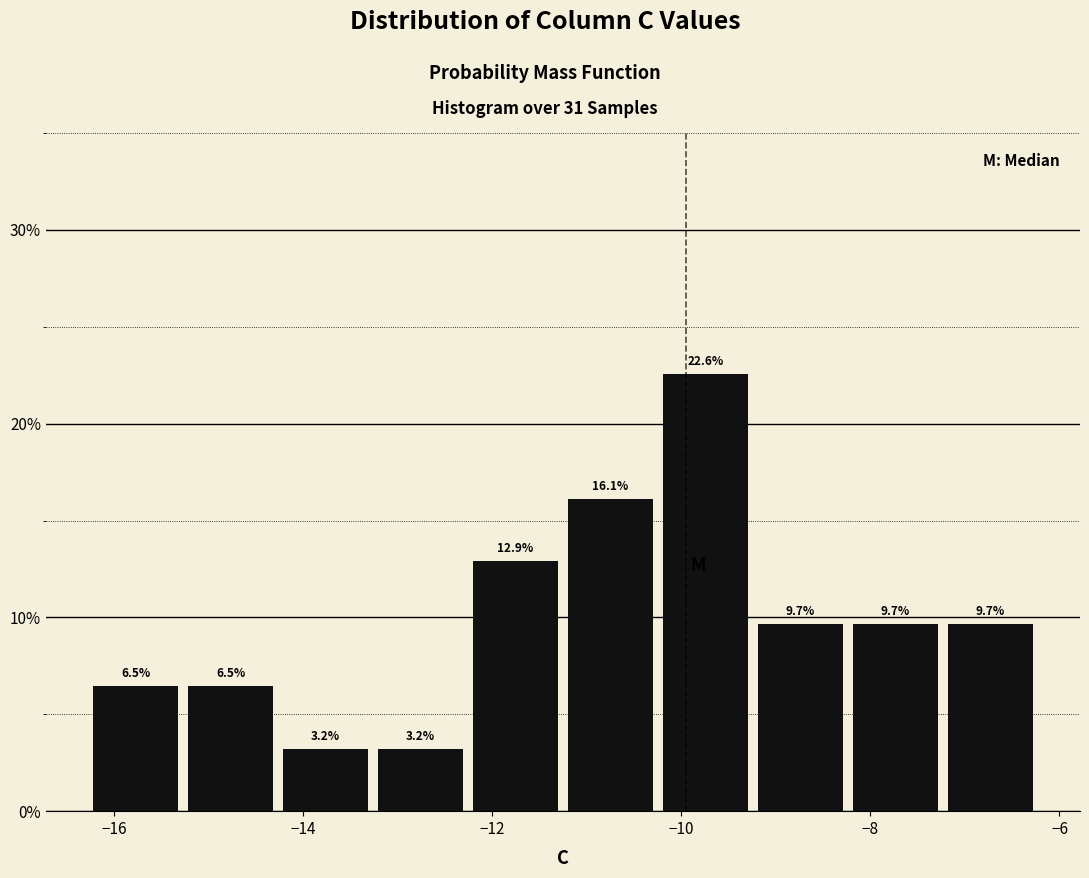

Reading left to right, transcribe this chart: for each bar, give the range it covers on the x-axis and its height. The bar edges are not printed on the chart, so give them approximately, as read against the axis.

-16.2 to -15.2: 6.5
-15.2 to -14.2: 6.5
-14.2 to -13.2: 3.2
-13.2 to -12.2: 3.2
-12.2 to -11.2: 12.9
-11.2 to -10.2: 16.1
-10.2 to -9.2: 22.6
-9.2 to -8.2: 9.7
-8.2 to -7.2: 9.7
-7.2 to -6.2: 9.7